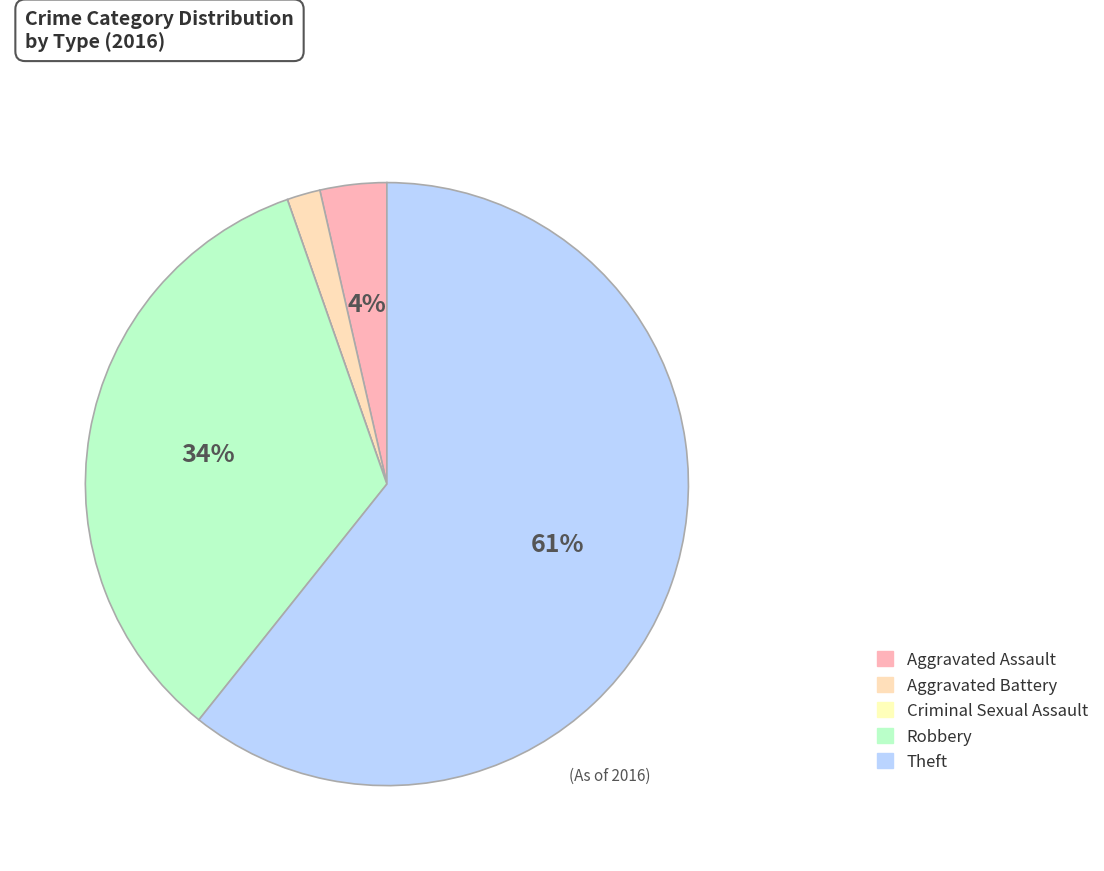

True or false: Theft accounts for 74% of the total.

False